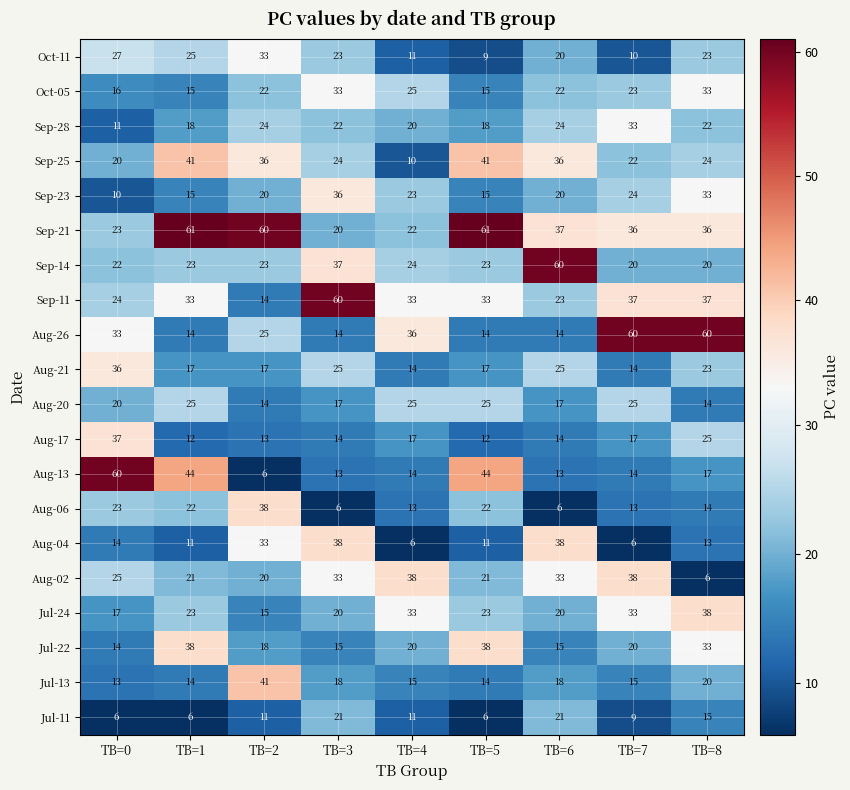

Where does the Aug-06 series first go above 14?

TB=0